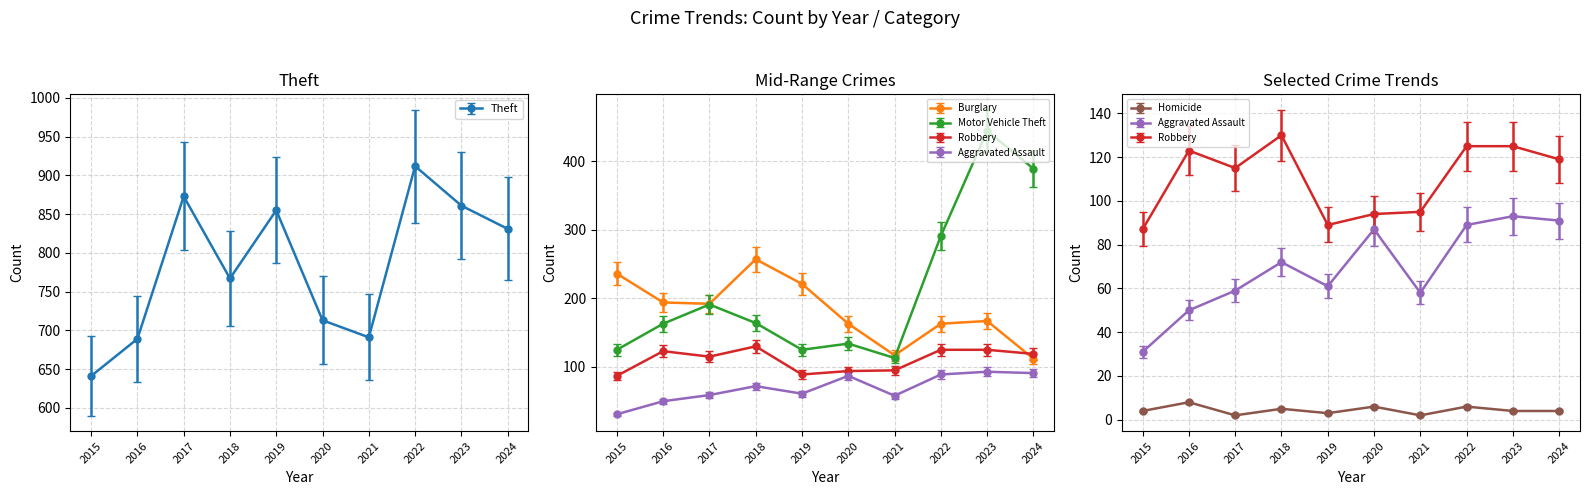

What is the value of the Robbery point at the 3rd from the left?

115.0